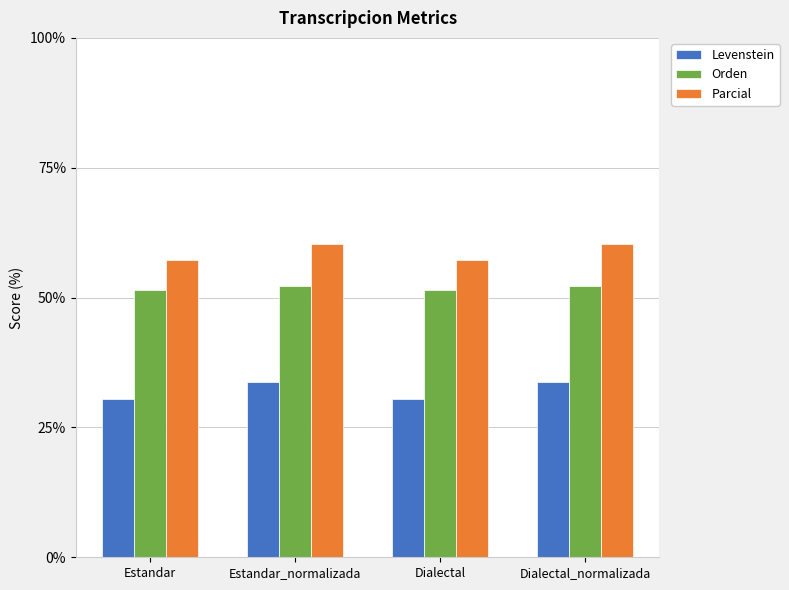

How many categories are shown in the chart?

4